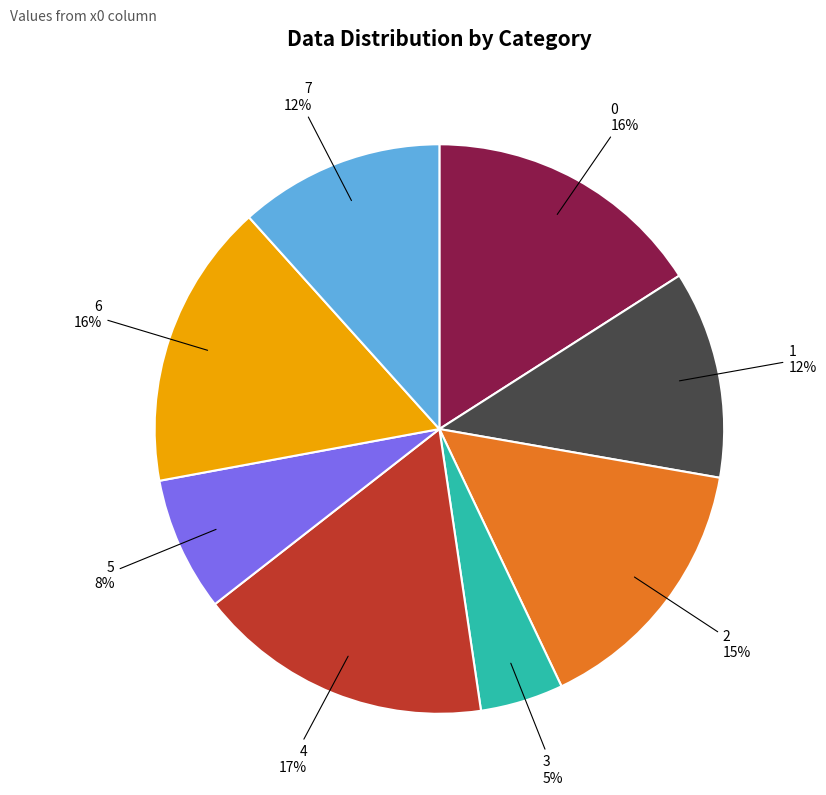

True or false: 4 accounts for 17% of the total.

True